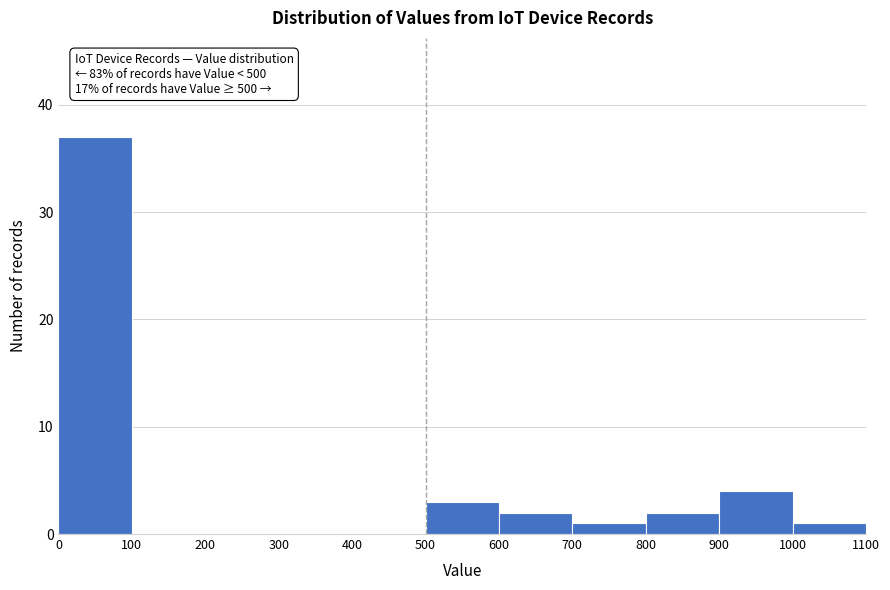

Which range on the x-axis has the tallest bar?

0 to 100